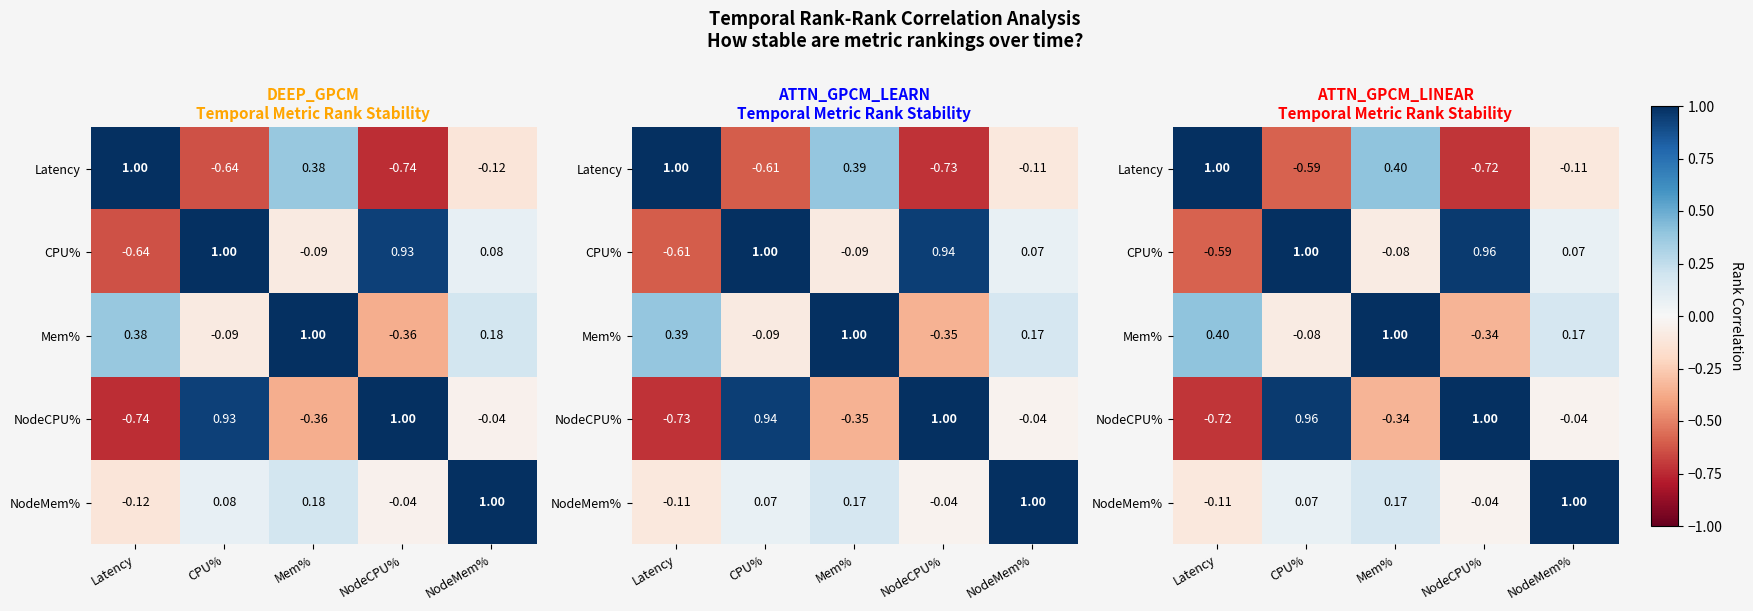

What is the difference between the second highest and second lowest values in the CPU% series?

1.0